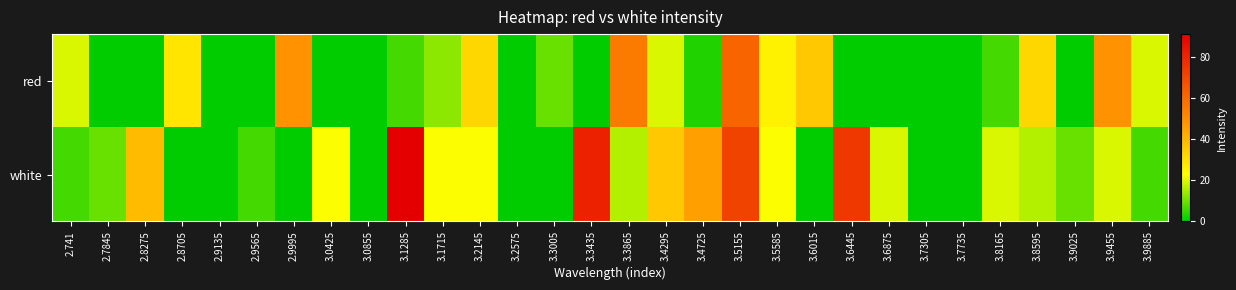

Rank the series by their average value, from highest to lowest.

white, red